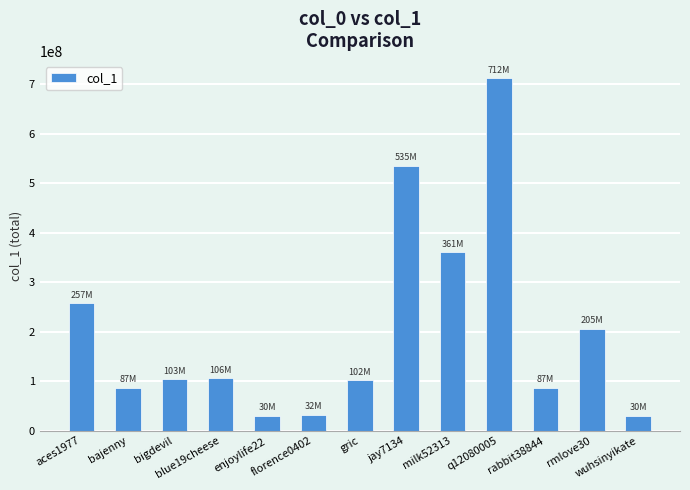

What is the sum of the values at enjoylife22 and wuhsinyikate?

60036551